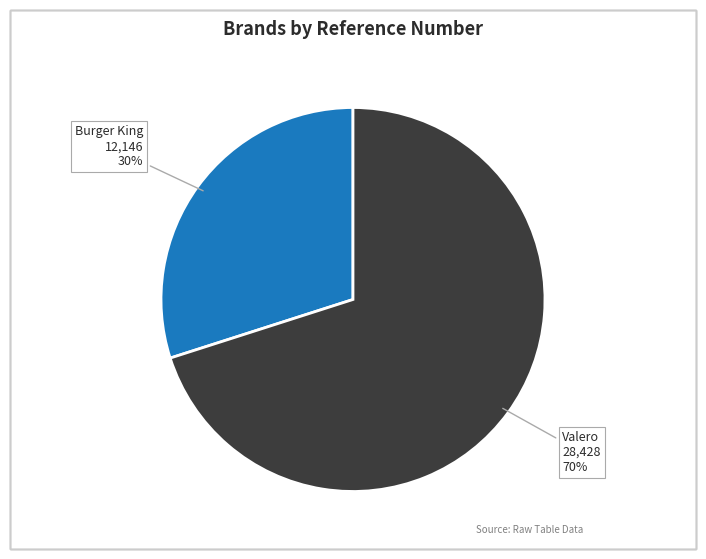

Is there a majority slice in this chart?

Yes